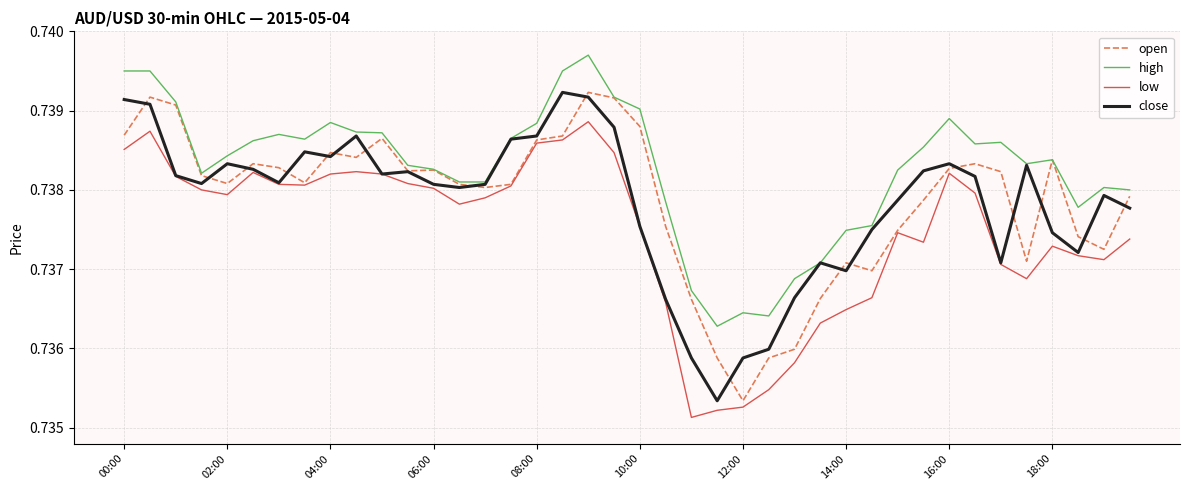

True or false: low and high cross at least once.

False